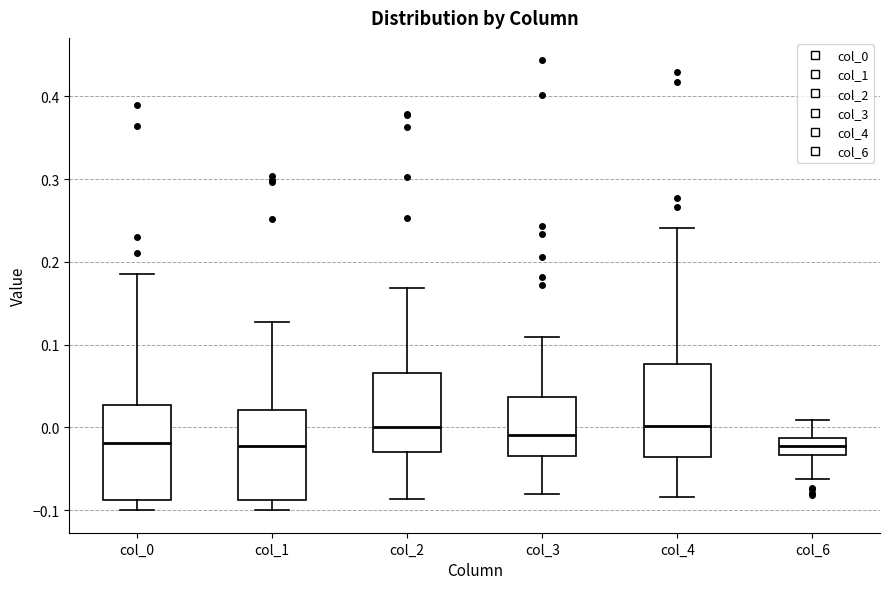

Reading left to right, read every box against the y-axis: the position of its median line, the range the box covers, and the ends of its whiskers. The values are not printed on the chart, so give them approximately, as read against the axis.

col_0: median -0.02, box -0.09 to 0.03, whiskers -0.10 to 0.19
col_1: median -0.02, box -0.09 to 0.02, whiskers -0.10 to 0.13
col_2: median 0.00, box -0.03 to 0.07, whiskers -0.09 to 0.17
col_3: median -0.01, box -0.03 to 0.04, whiskers -0.08 to 0.11
col_4: median 0.00, box -0.04 to 0.08, whiskers -0.08 to 0.24
col_6: median -0.02, box -0.03 to -0.01, whiskers -0.06 to 0.01